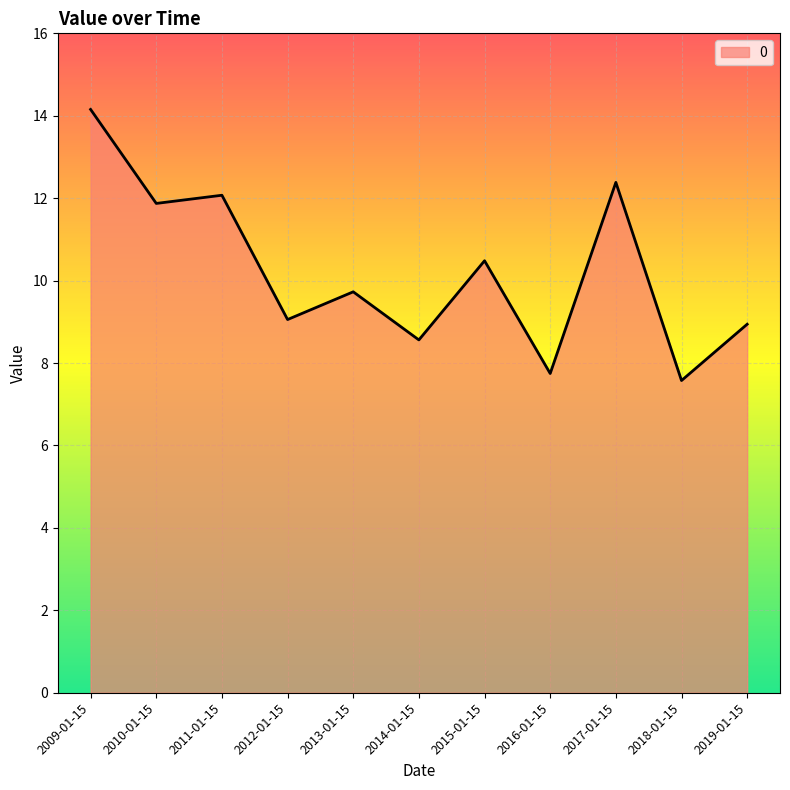

Is it true that the value at 2019-01-15 is 15.7?

False